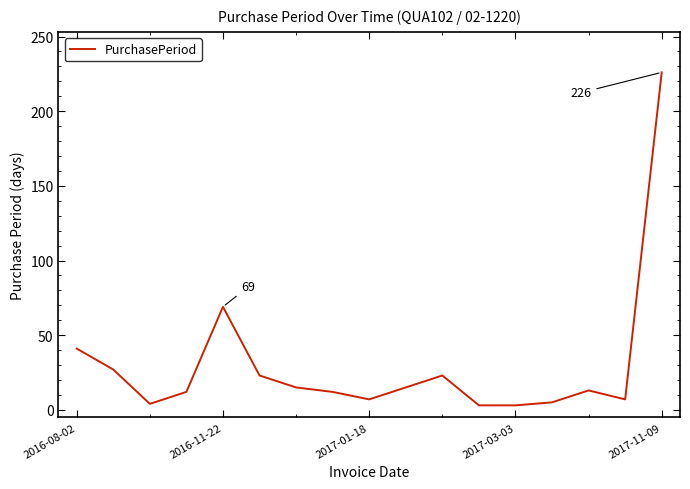

What is the maximum value shown in the chart?

226